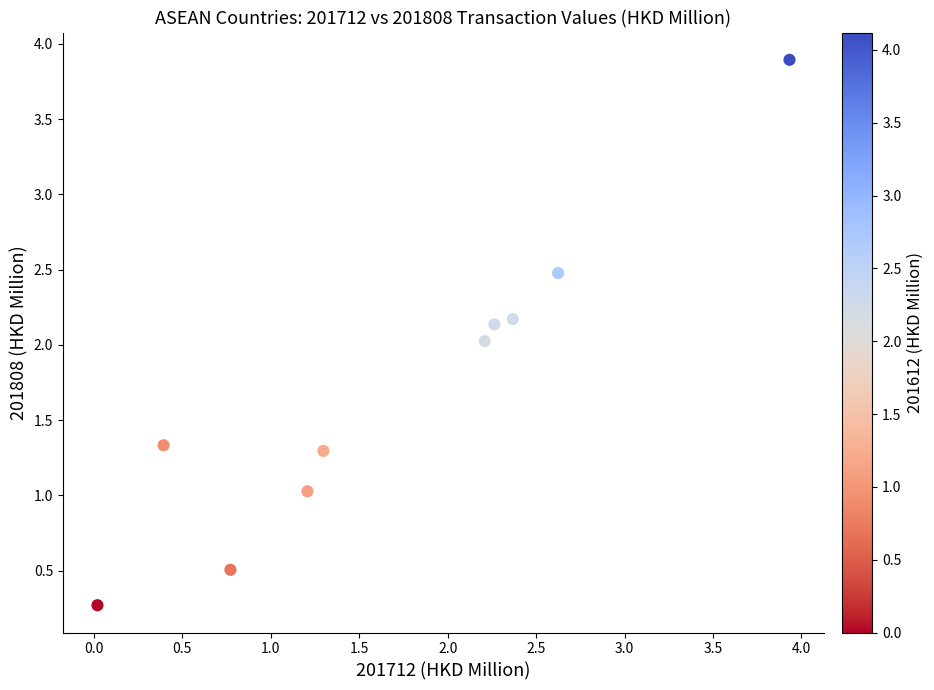

What is the range of X values (max minus min)?

3.9